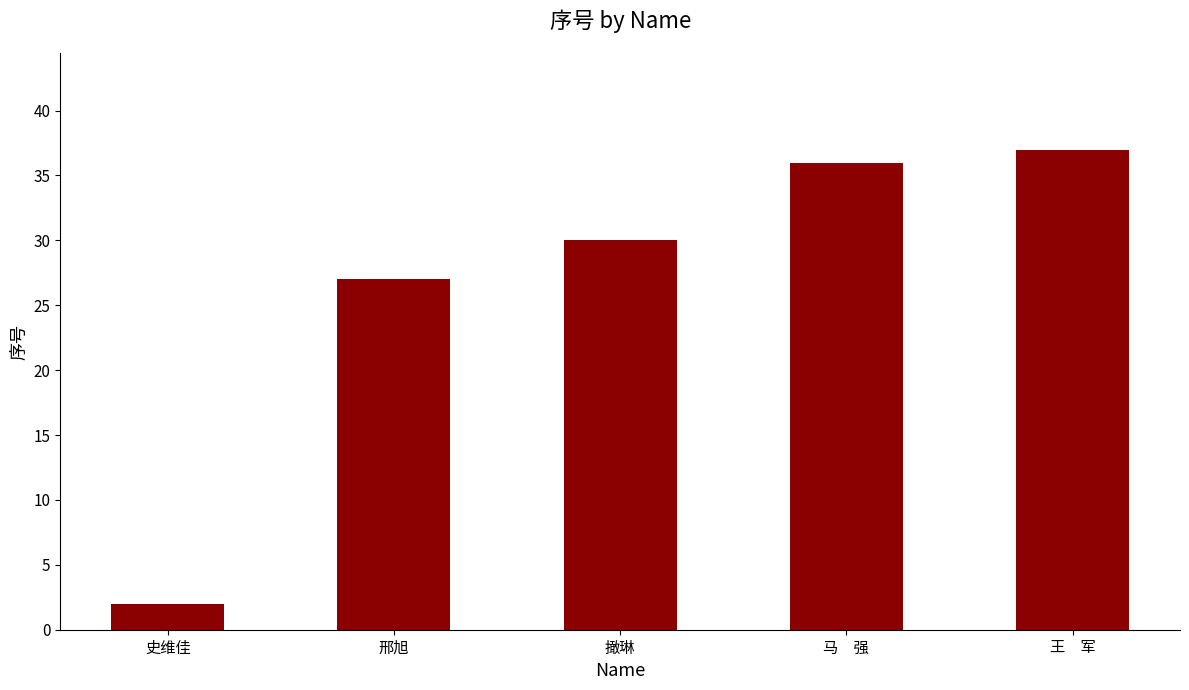

Does the chart contain any negative values?

No